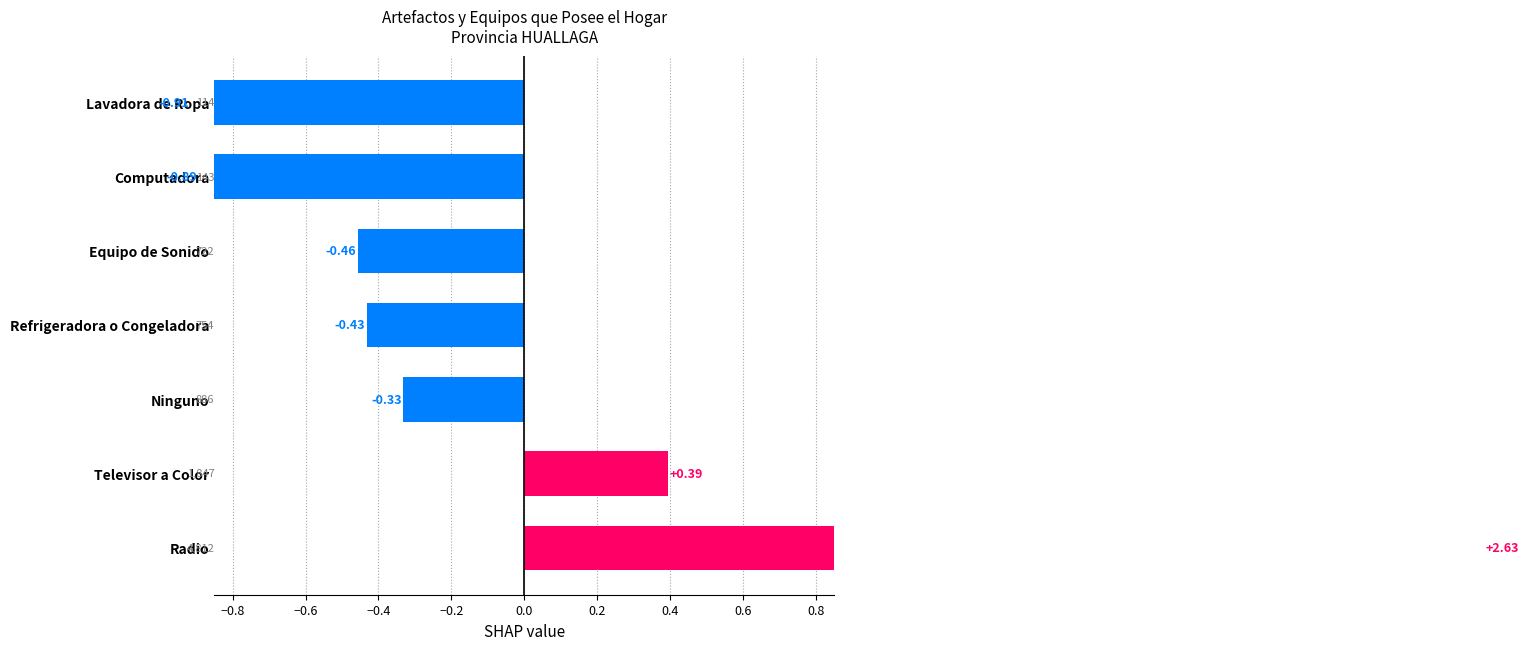

How many categories are shown in the chart?

7